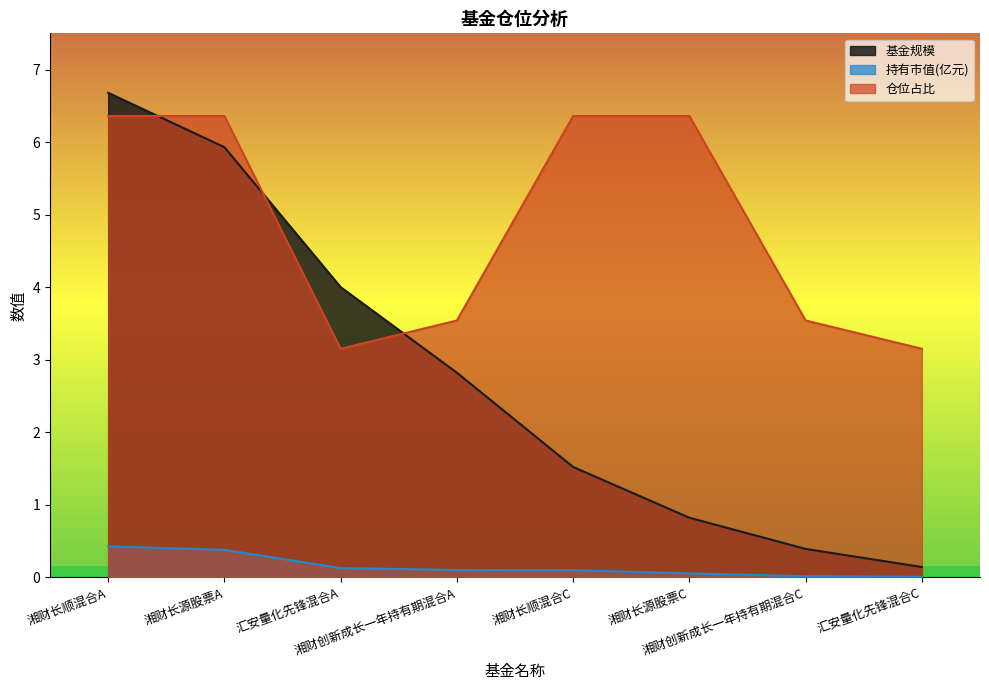

What is the label of the 7th point from the left?

湘财创新成长一年持有期混合C